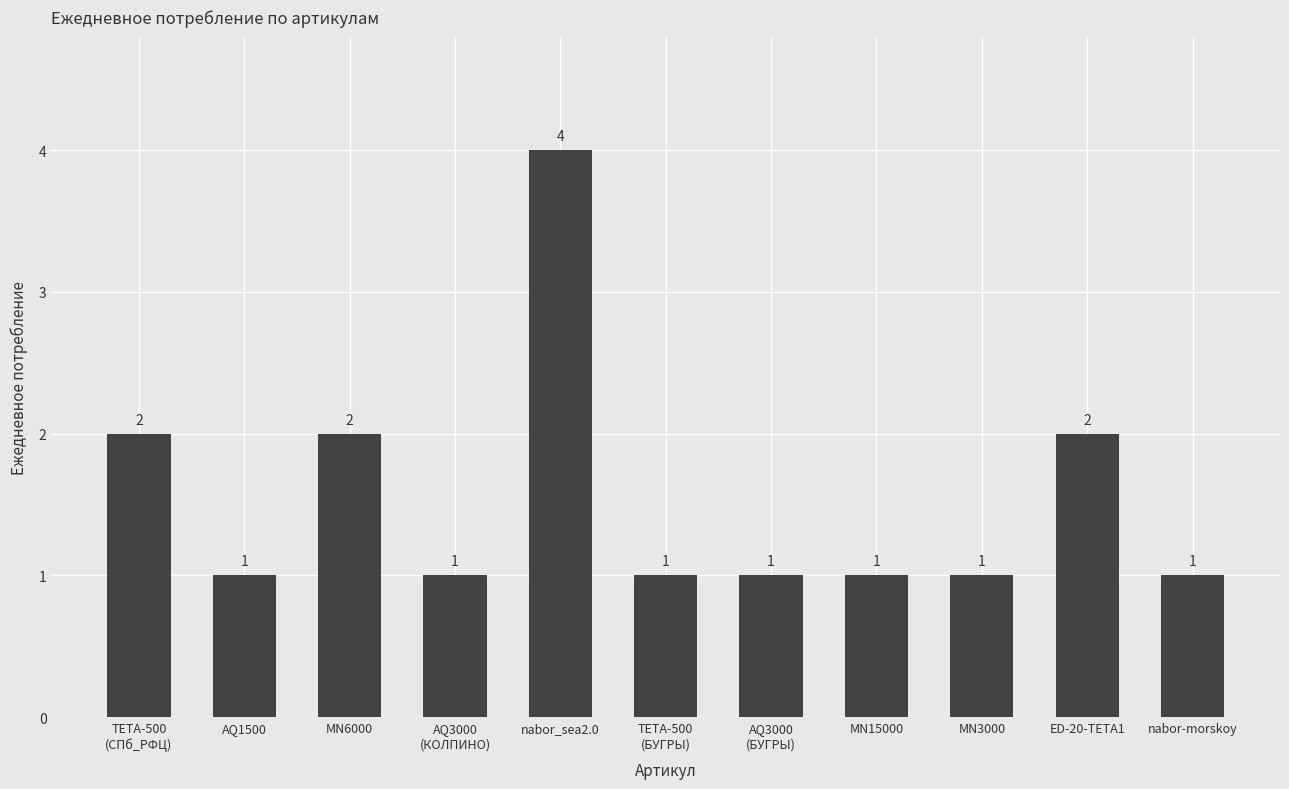

Between MN15000 and ED-20-TETA1, which is larger?

ED-20-TETA1